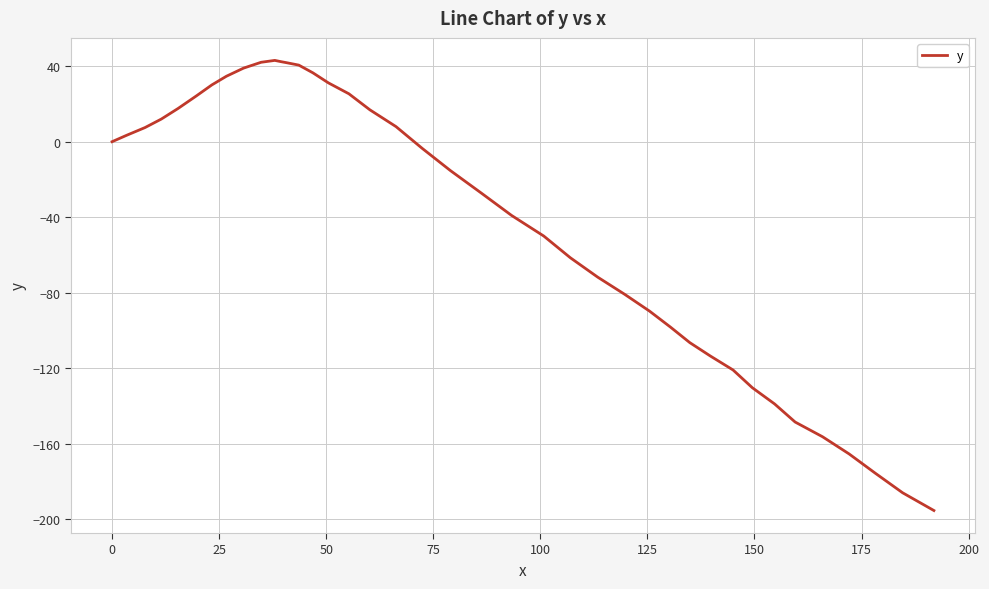

What is the smallest value displayed?

-195.5